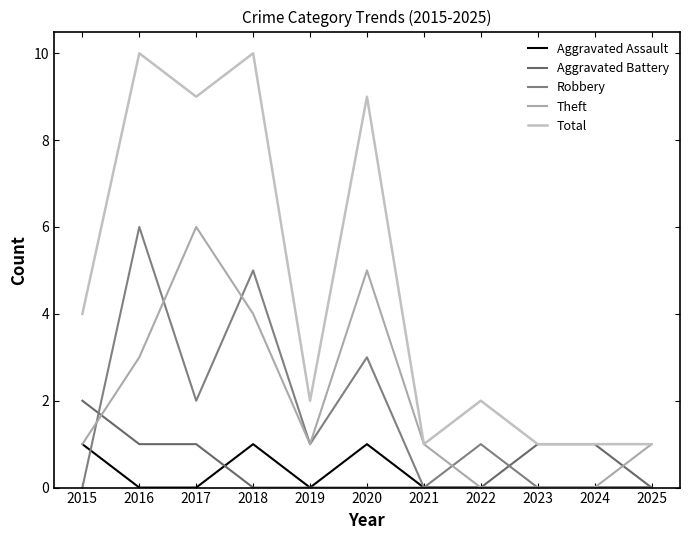

What are all the series names shown in the legend?

Aggravated Assault, Aggravated Battery, Robbery, Theft, Total